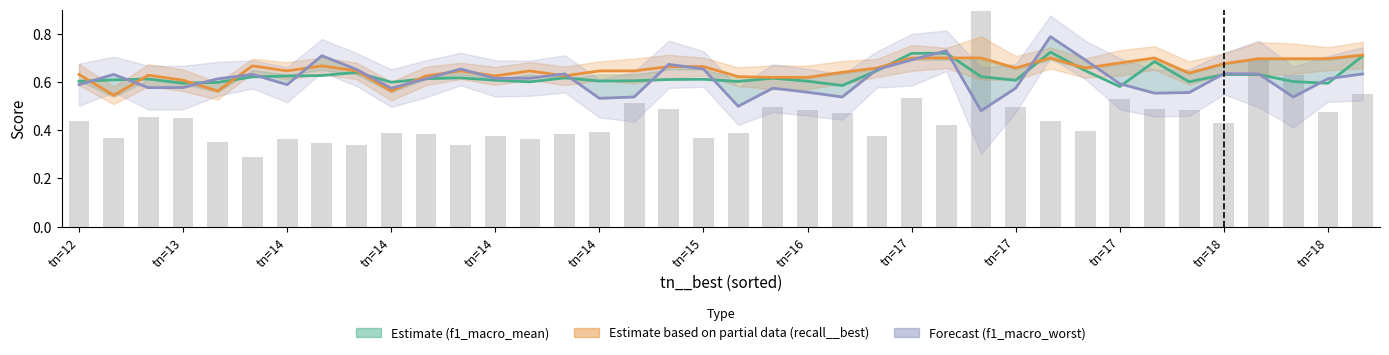

Reading right to left, what are all the values shown in this chart?

f1_macro_mean: 0.7	0.6	0.6	0.6	0.6	0.6	0.7	0.6	0.6	0.7	0.6	0.6	0.7	0.7	0.6	0.6	0.6	0.6	0.6	0.6	0.6	0.6	0.6	0.6	0.6	0.6	0.6	0.6	0.6	0.6	0.6	0.6	0.6	0.6	0.6	0.6	0.6	0.6
recall__best: 0.7	0.7	0.7	0.7	0.7	0.6	0.7	0.7	0.7	0.7	0.7	0.7	0.7	0.7	0.7	0.6	0.6	0.6	0.6	0.7	0.7	0.6	0.6	0.6	0.6	0.6	0.6	0.6	0.6	0.6	0.7	0.6	0.7	0.6	0.6	0.6	0.5	0.6
f1_macro_worst: 0.6	0.6	0.5	0.6	0.6	0.6	0.6	0.6	0.7	0.8	0.6	0.5	0.7	0.7	0.7	0.5	0.6	0.6	0.5	0.7	0.7	0.5	0.5	0.6	0.6	0.6	0.7	0.6	0.6	0.7	0.7	0.6	0.6	0.6	0.6	0.6	0.6	0.6
stddev (scaled): 0.6	0.5	0.6	0.7	0.4	0.5	0.5	0.5	0.4	0.4	0.5	0.9	0.4	0.5	0.4	0.5	0.5	0.5	0.4	0.4	0.5	0.5	0.4	0.4	0.4	0.4	0.3	0.4	0.4	0.3	0.3	0.4	0.3	0.4	0.5	0.5	0.4	0.4